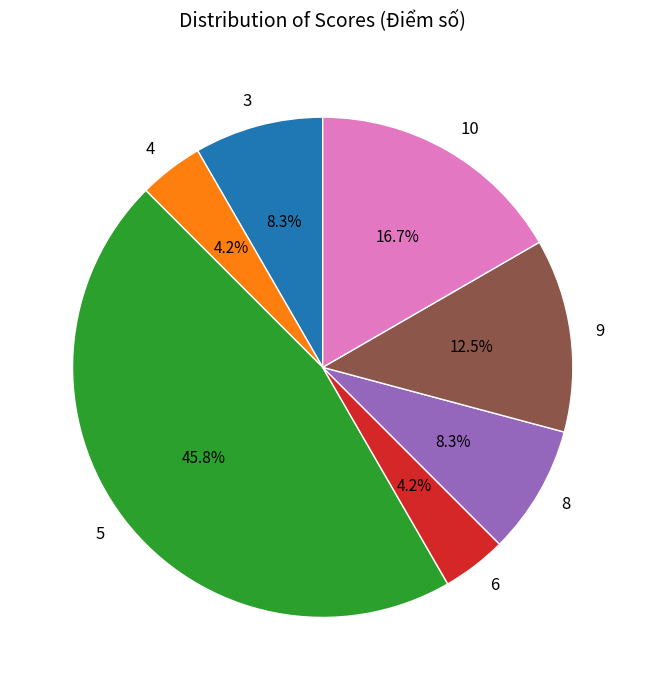

What is the largest slice in the pie chart?

5